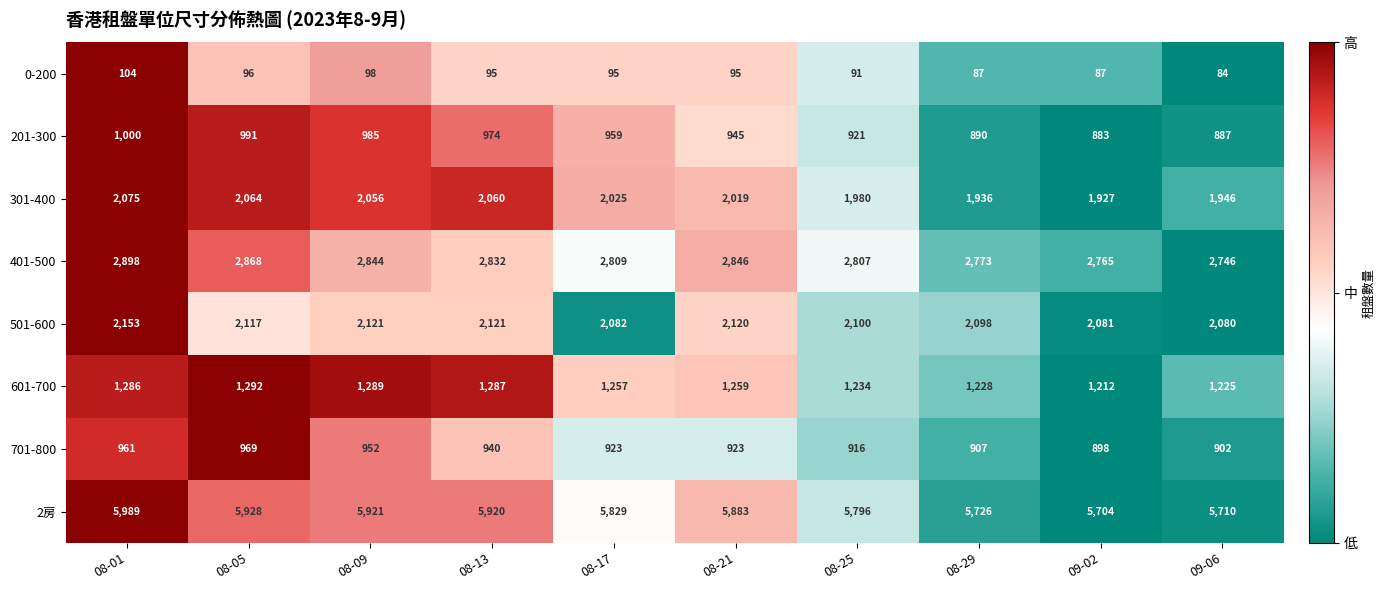

Which series changed the most between 08-17 and 09-02?

2房